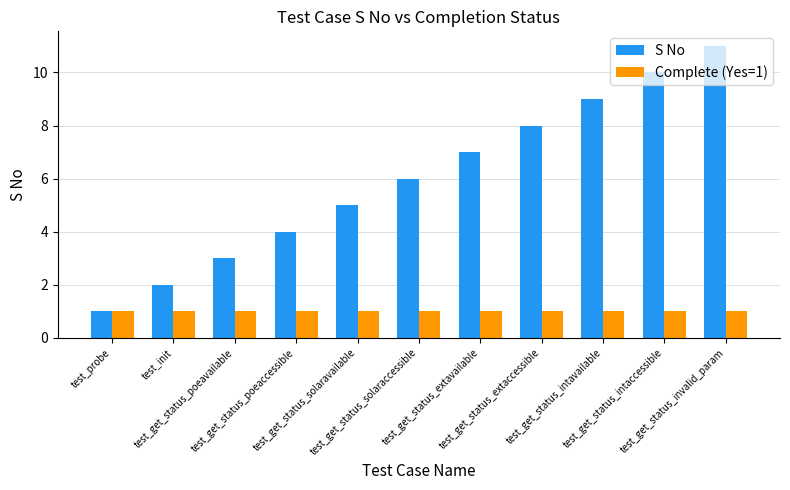

Where is S No nearest to the value 6?

test_get_status_solaraccessible